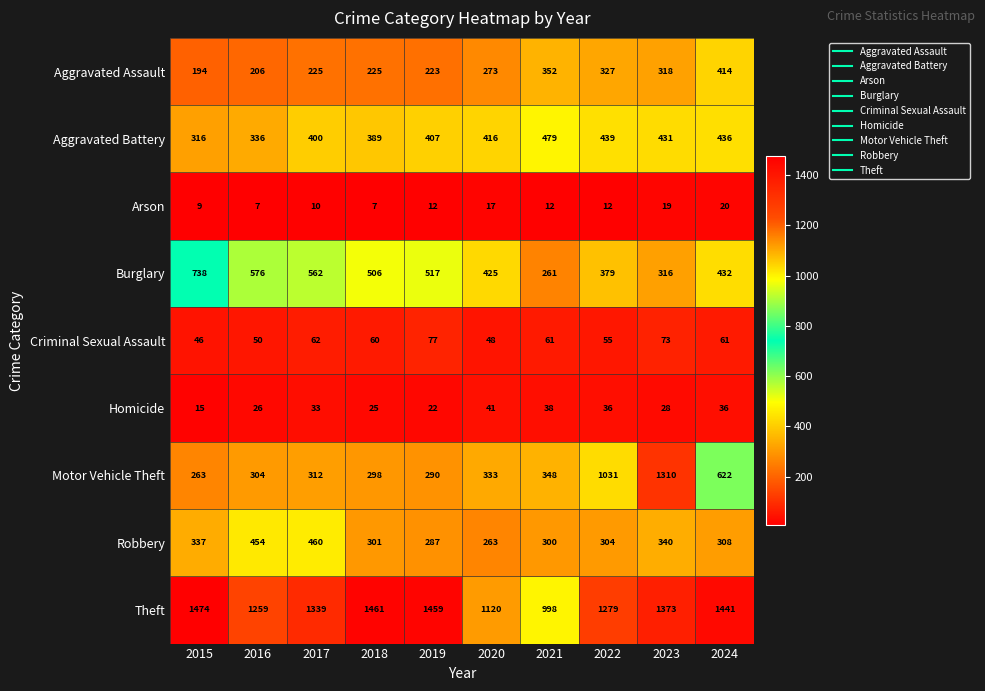

Between 2022 and 2023, which series saw the biggest shift?

Motor Vehicle Theft